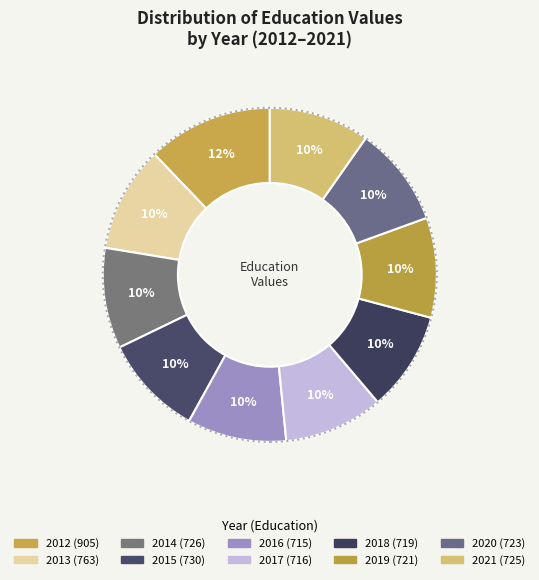

Is 2014 the majority of the pie?

No